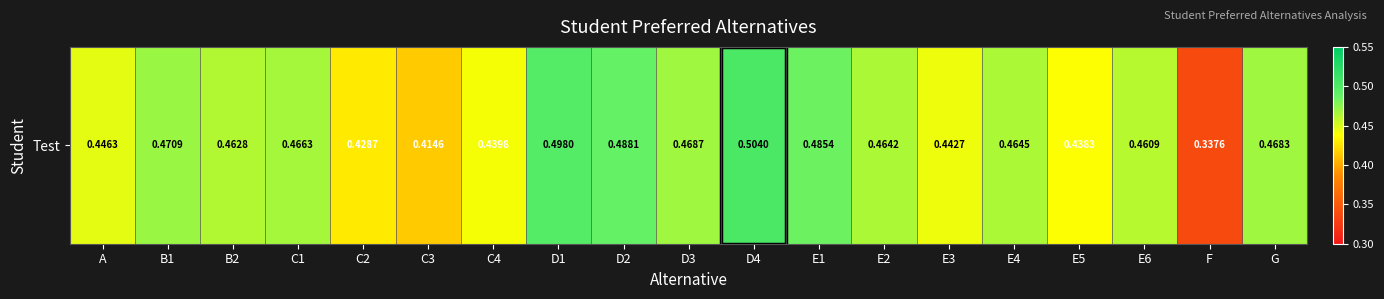

What is the difference between the maximum and minimum values?

0.2